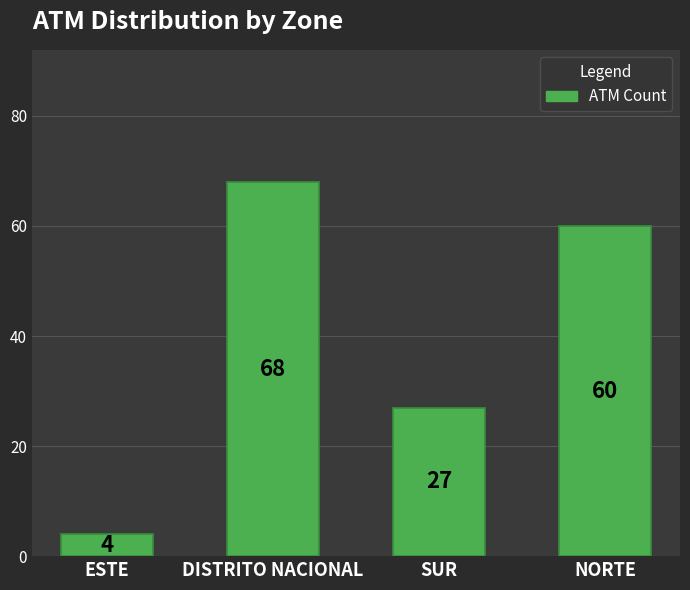

What position from the right is SUR?

2